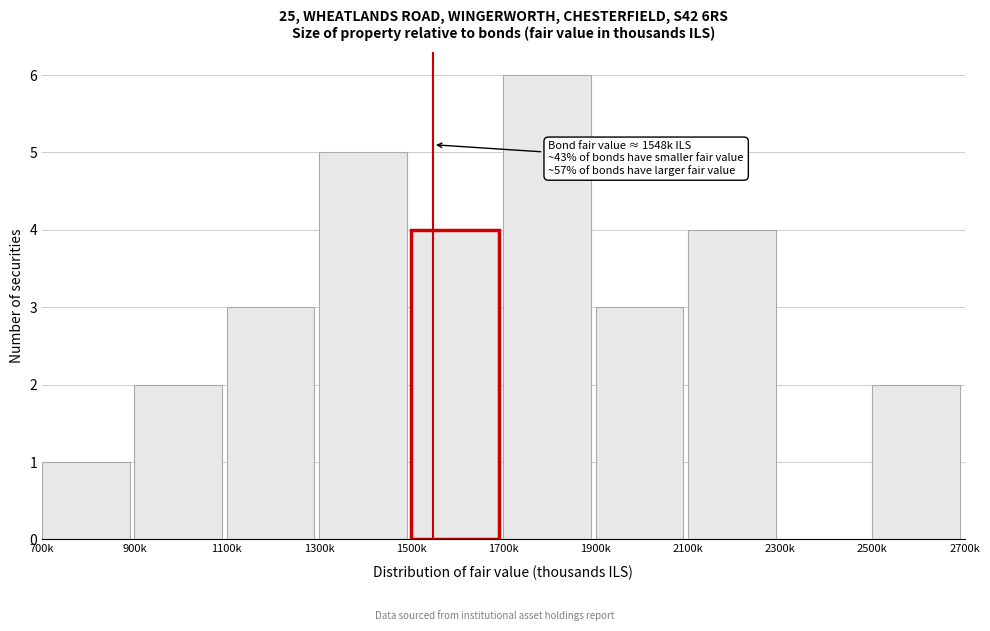

Reading left to right, transcribe all the data shown in this chart.

700k=1	900k=2	1100k=3	1300k=5	1500k=4	1700k=6	1900k=3	2100k=4	2300k=0	2500k=2